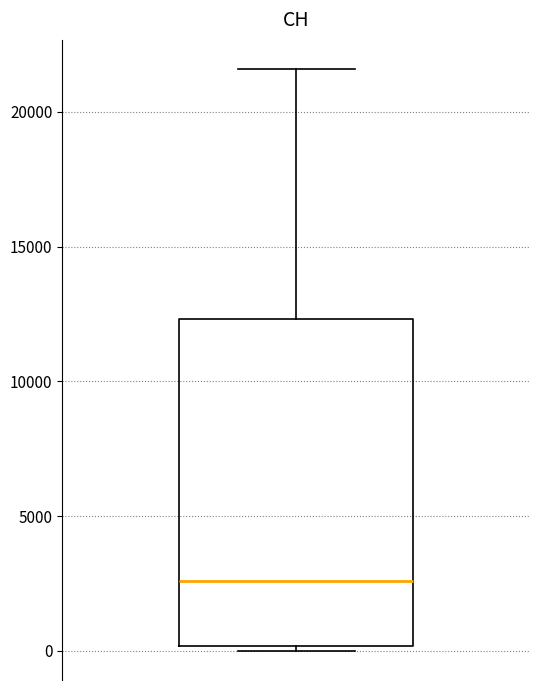

Read this box plot against the y-axis: the position of the median line, the range covered by the box, and the ends of both whiskers. The values are not printed on the chart, so give them approximately, as read against the axis.

median 2500, box 0 to 12500, whiskers 0 (just below the box's lower edge) to 21500